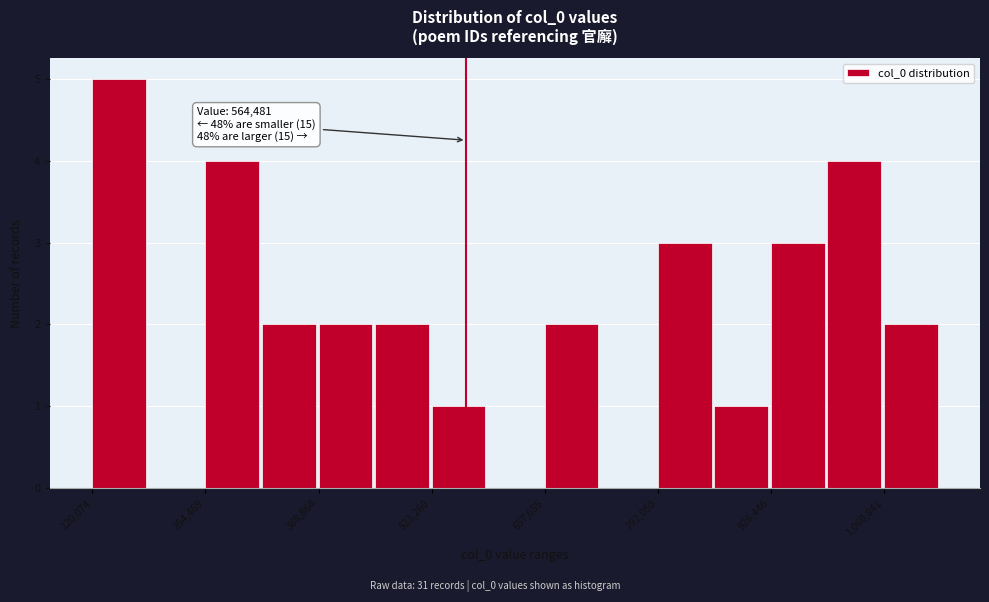

Around what value on the x-axis is the tallest bar? Give the approximate position of its centre, as read against the axis.

160000